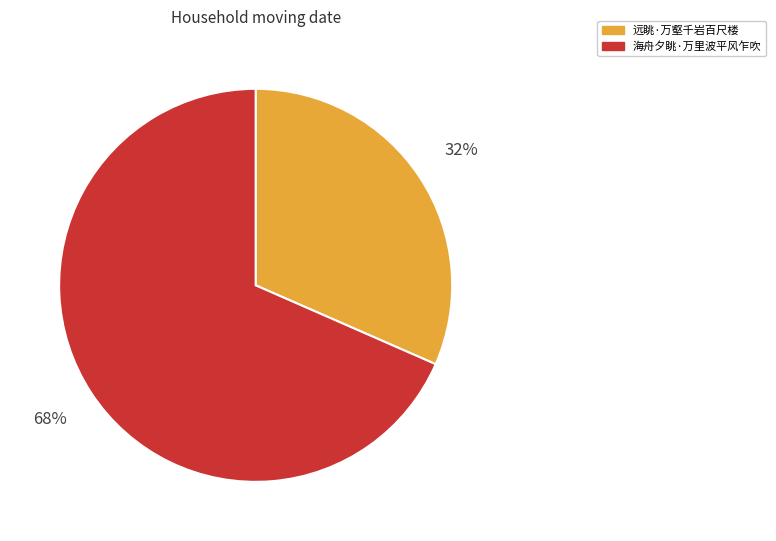

Combined, do 远眺·万壑千岩百尺楼 and 海舟夕眺·万里波平风乍吹 account for over 50%?

Yes